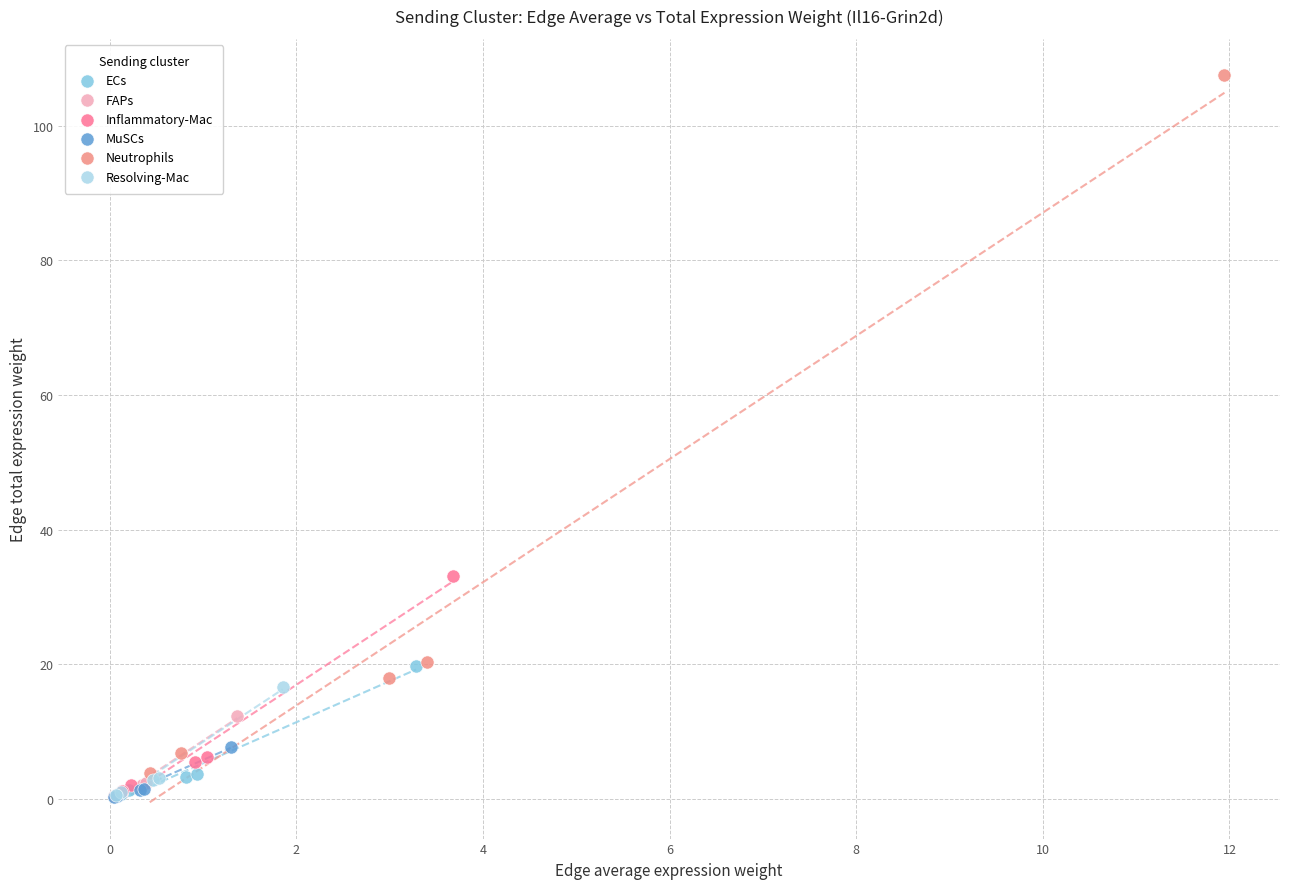

Which series has the widest spread of Y values?

Neutrophils